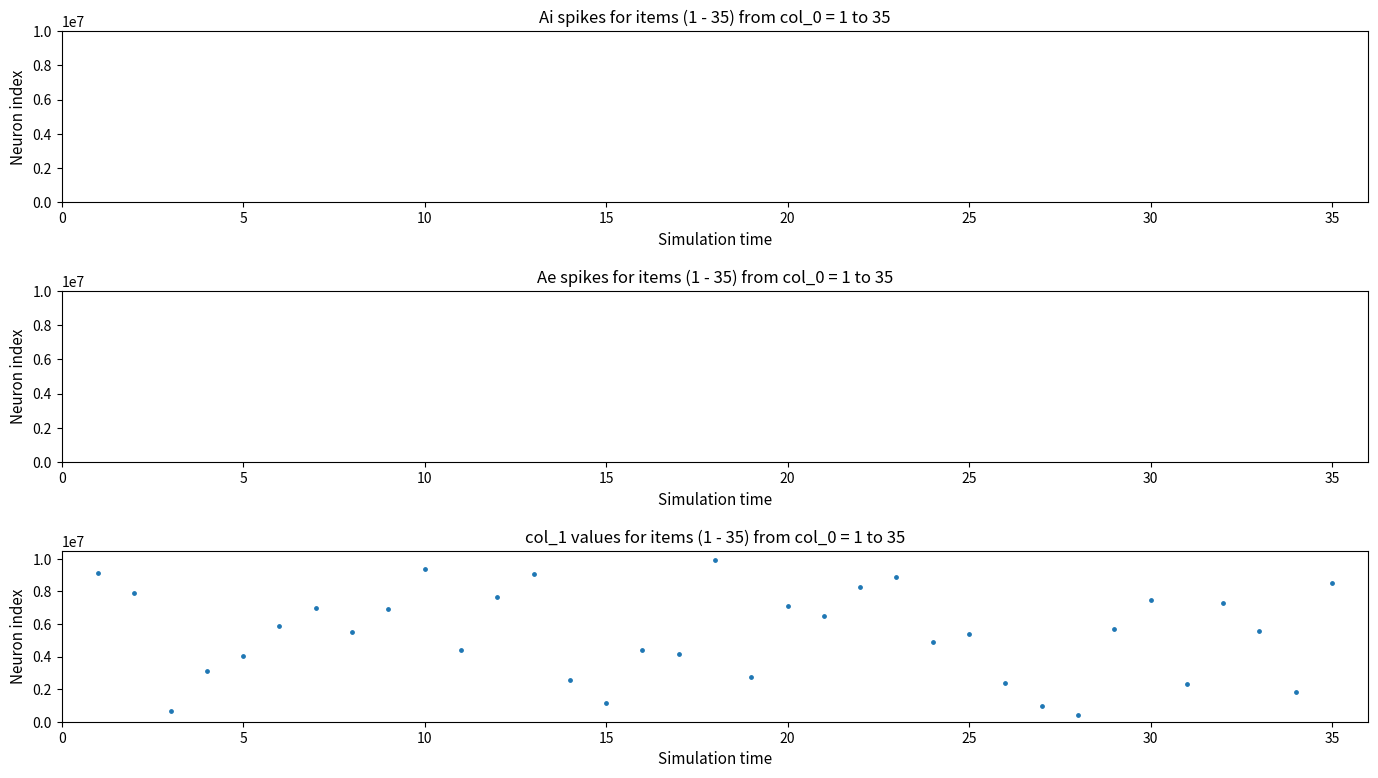

What is the range of Y values (max minus min)?

9489517